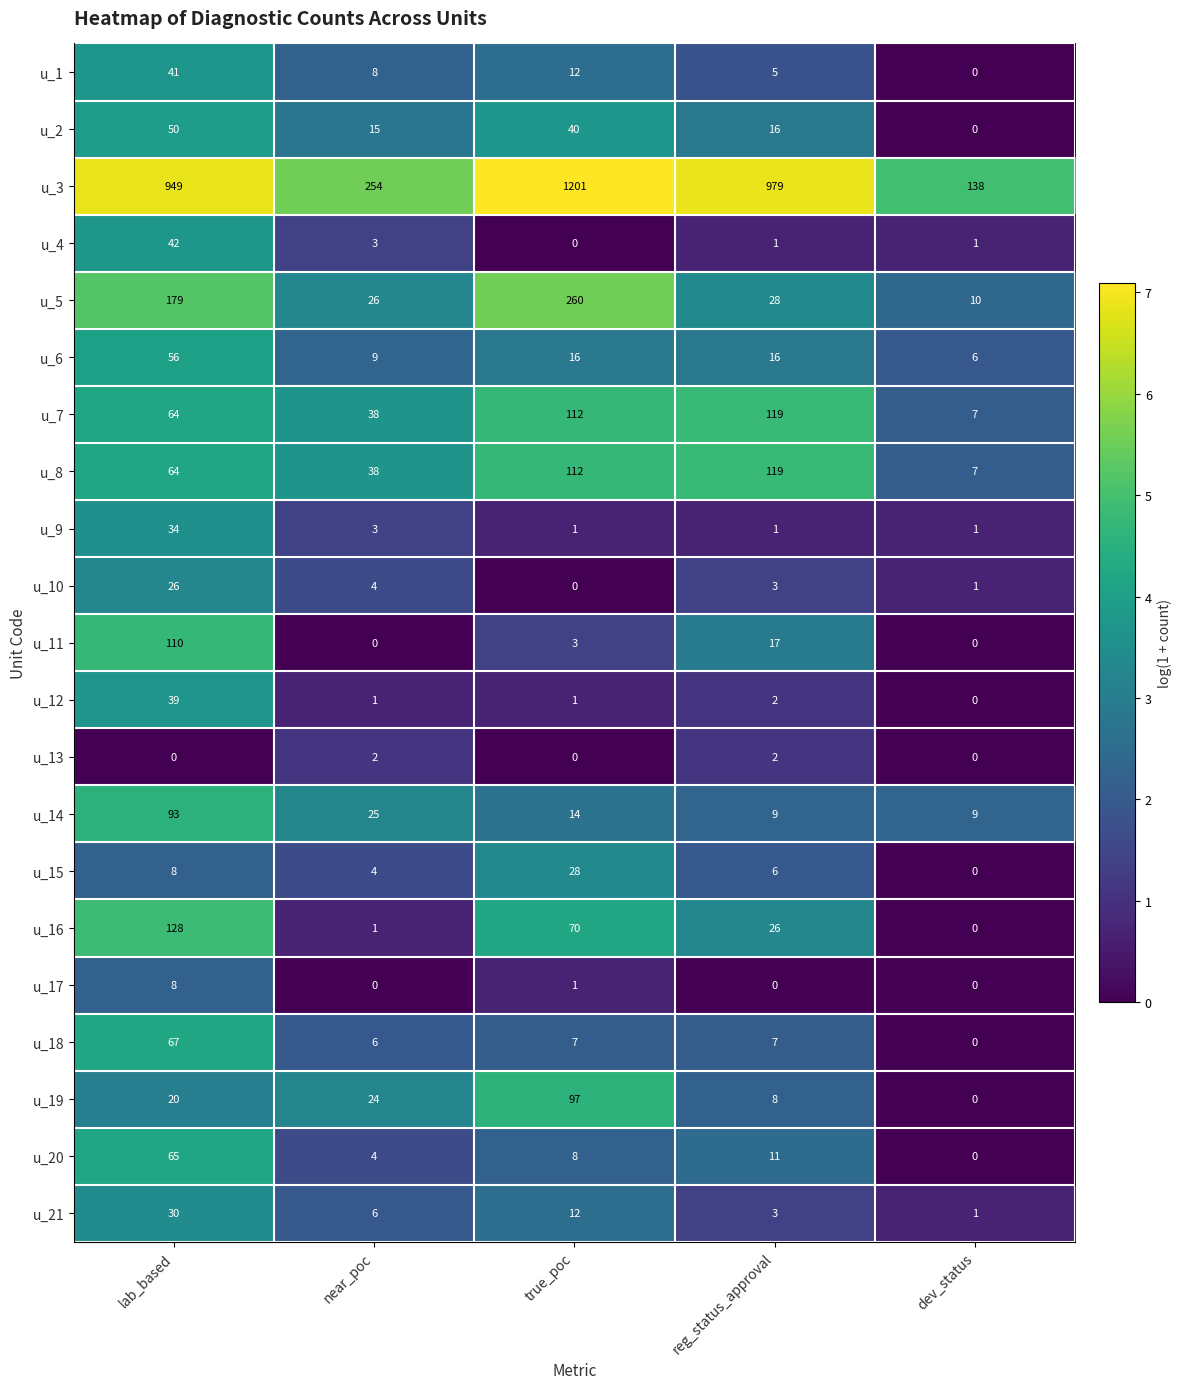

Which category has the highest value across all series?

true_poc